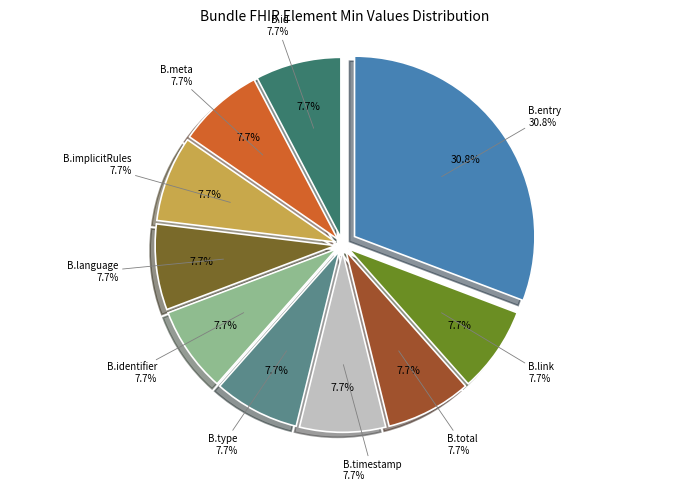

Combined, do Bundle.id and Bundle.language account for over 50%?

No